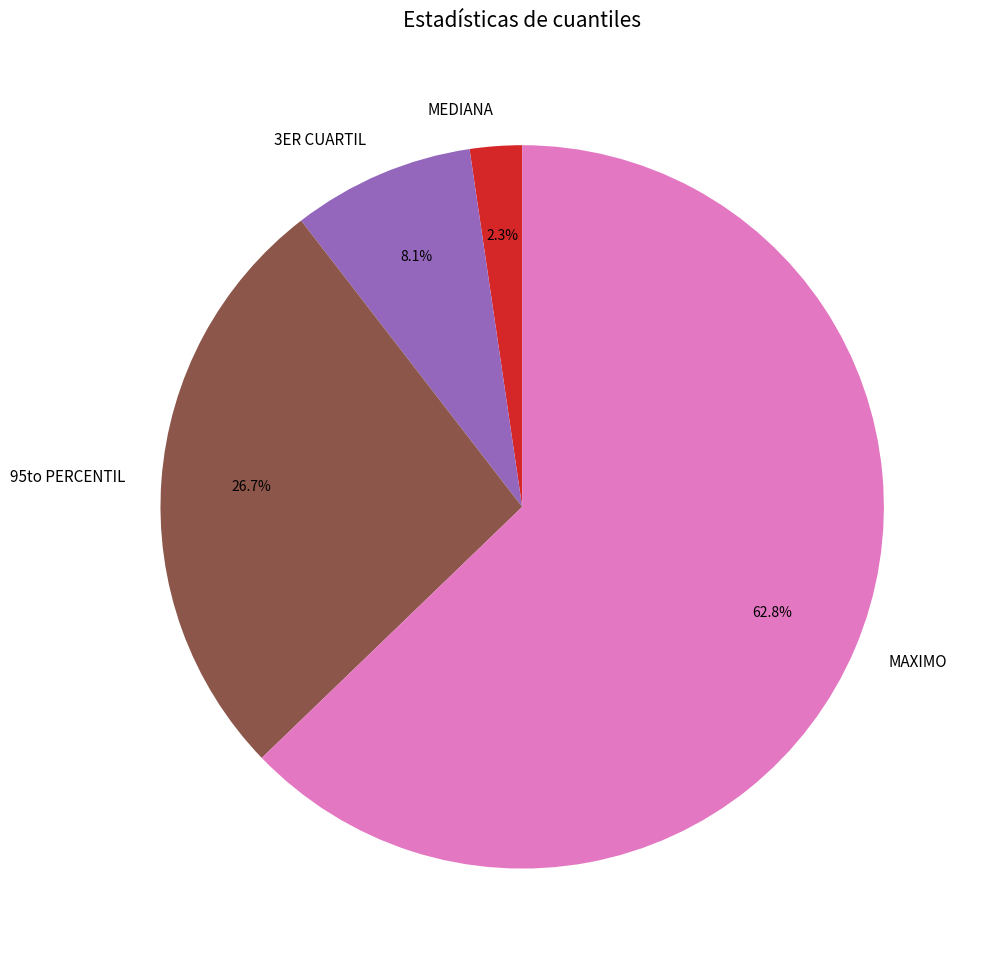

To the nearest percent, what portion does MEDIANA represent?

2%